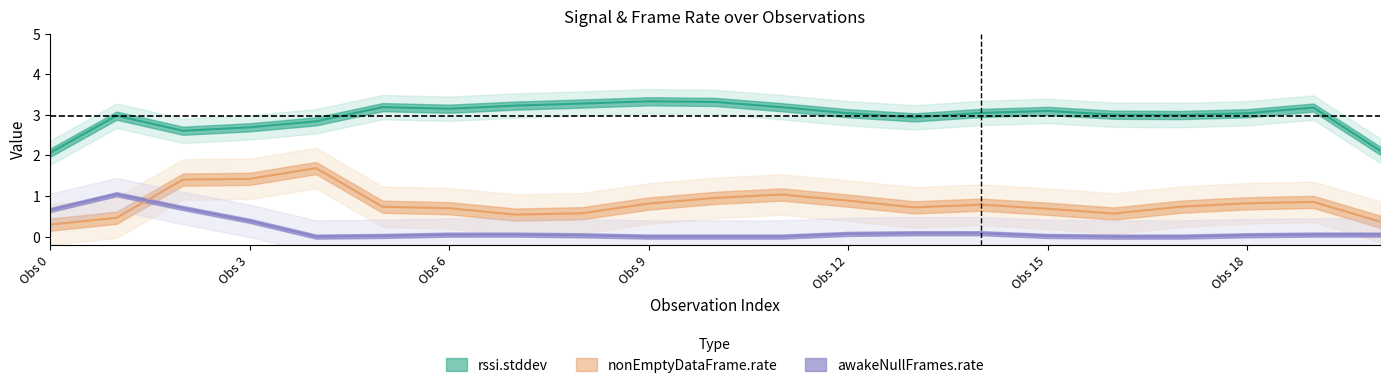

At how many categories does at least one series exceed 1?

21